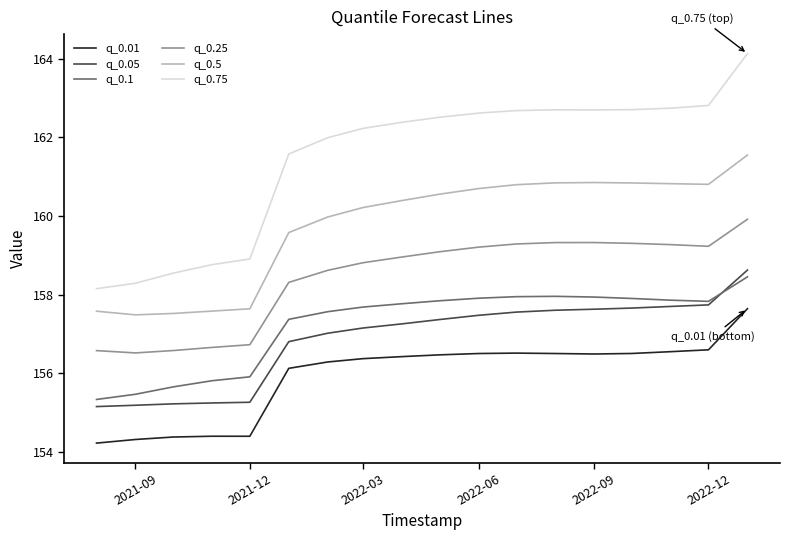

Which series has the largest range (max minus min)?

q_0.75